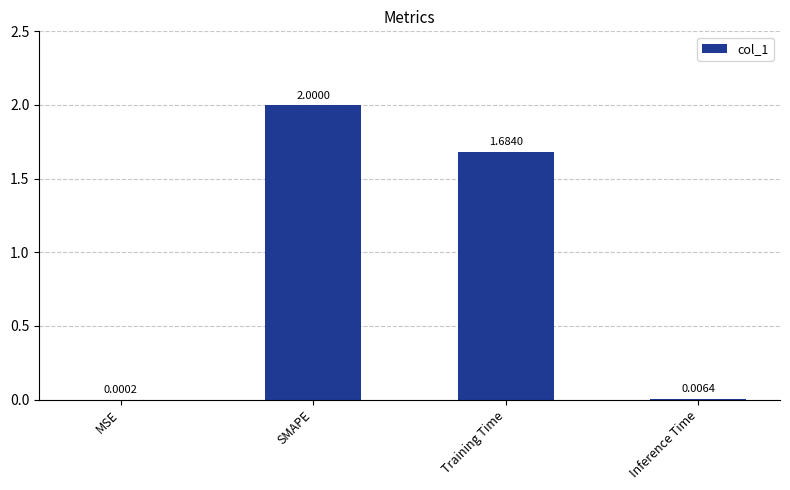

What is the average value?

0.9